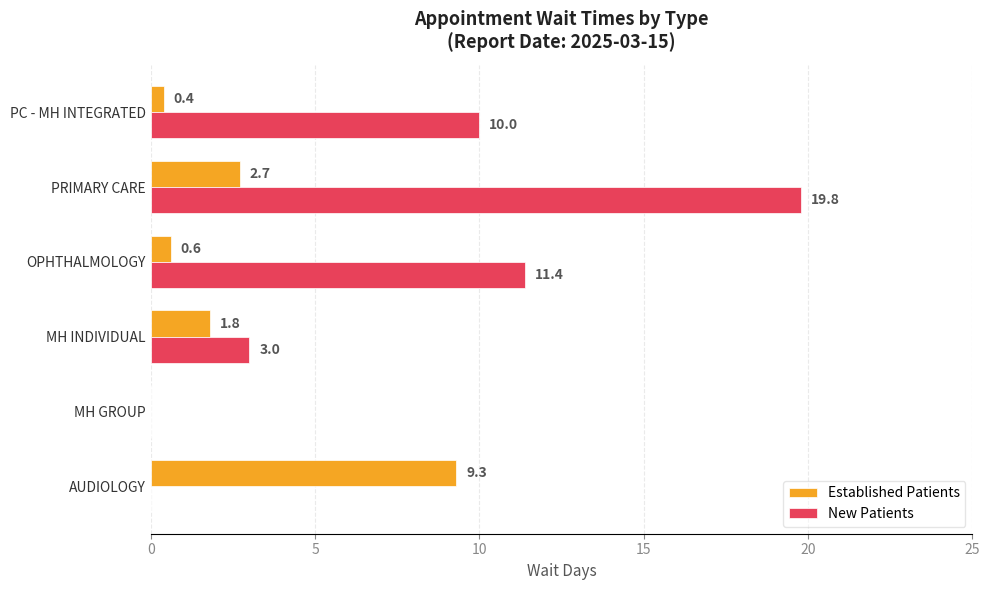

What is the maximum value shown in the chart?

19.8